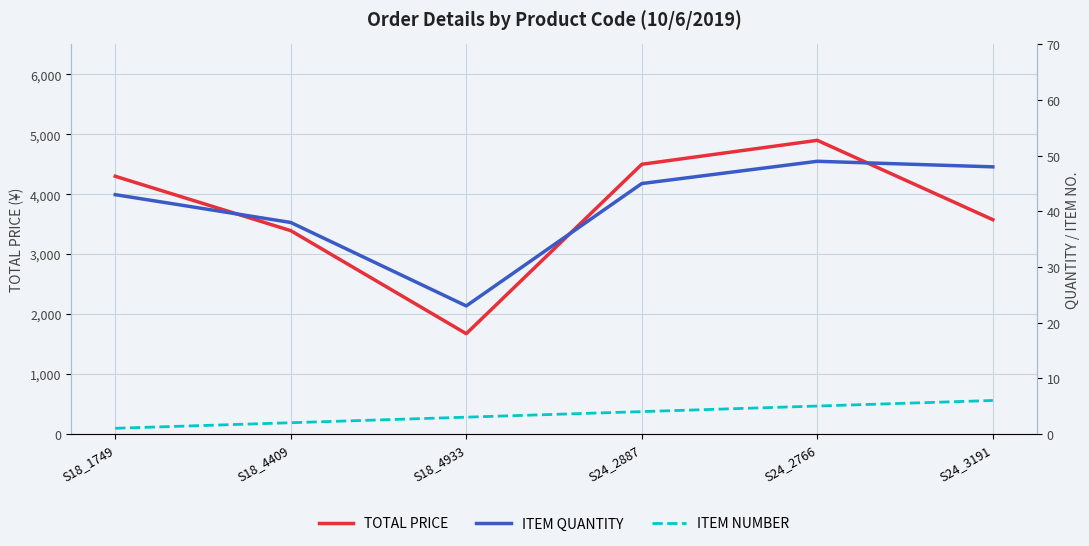

True or false: TOTAL PRICE has more than 0 interior local peaks.

True